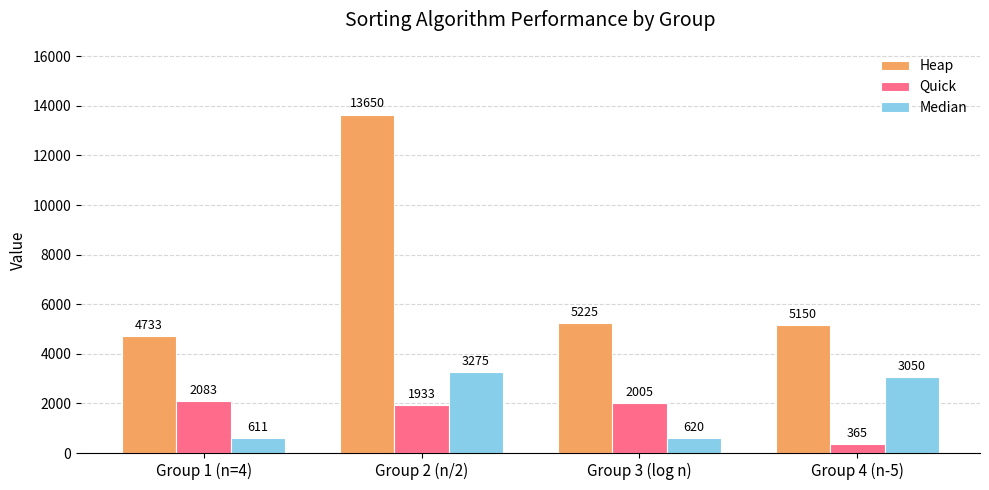

Which series has the largest range (max minus min)?

Heap